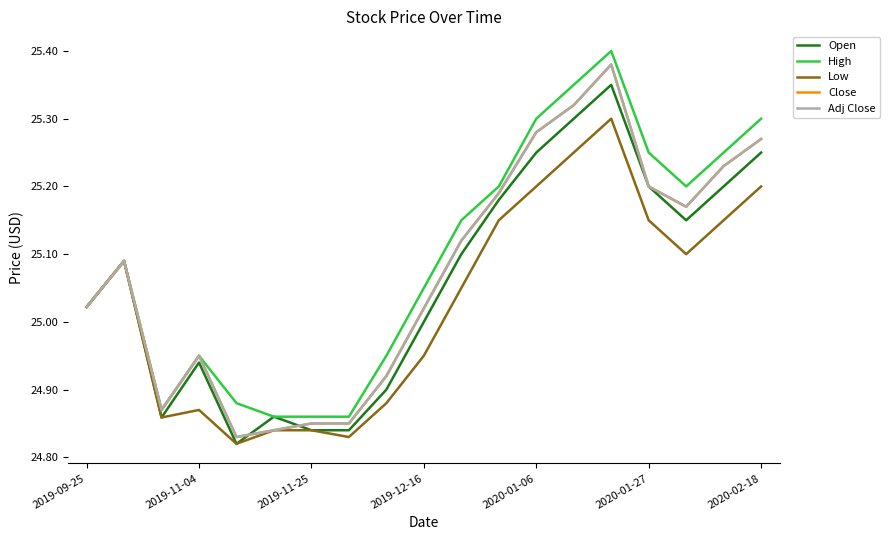

Where does the Low series first go above 25?

2019-09-25